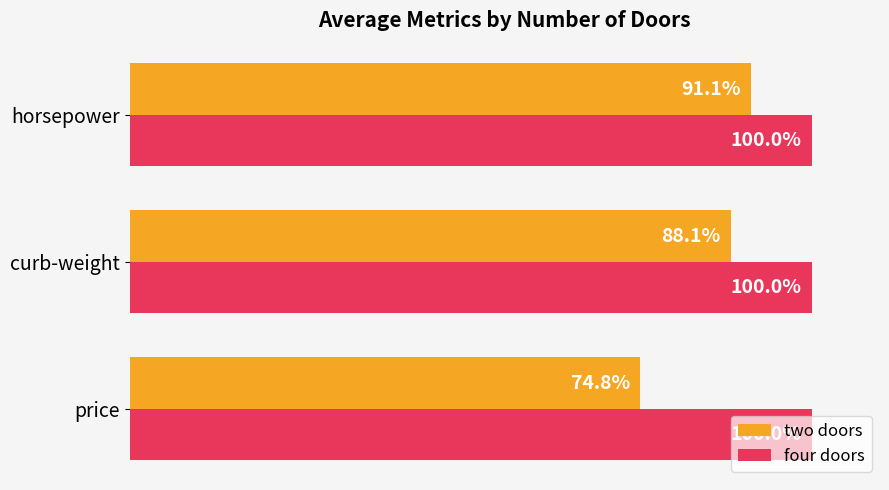

Rank the series by their maximum value, from highest to lowest.

four doors, two doors